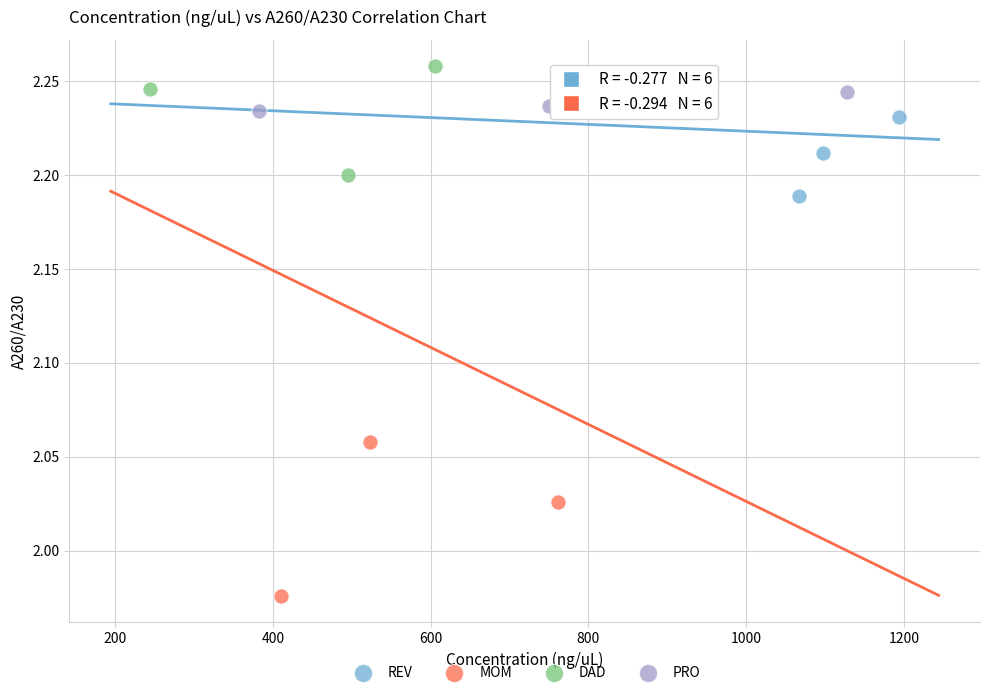

Which series has the widest spread of Y values?

MOM